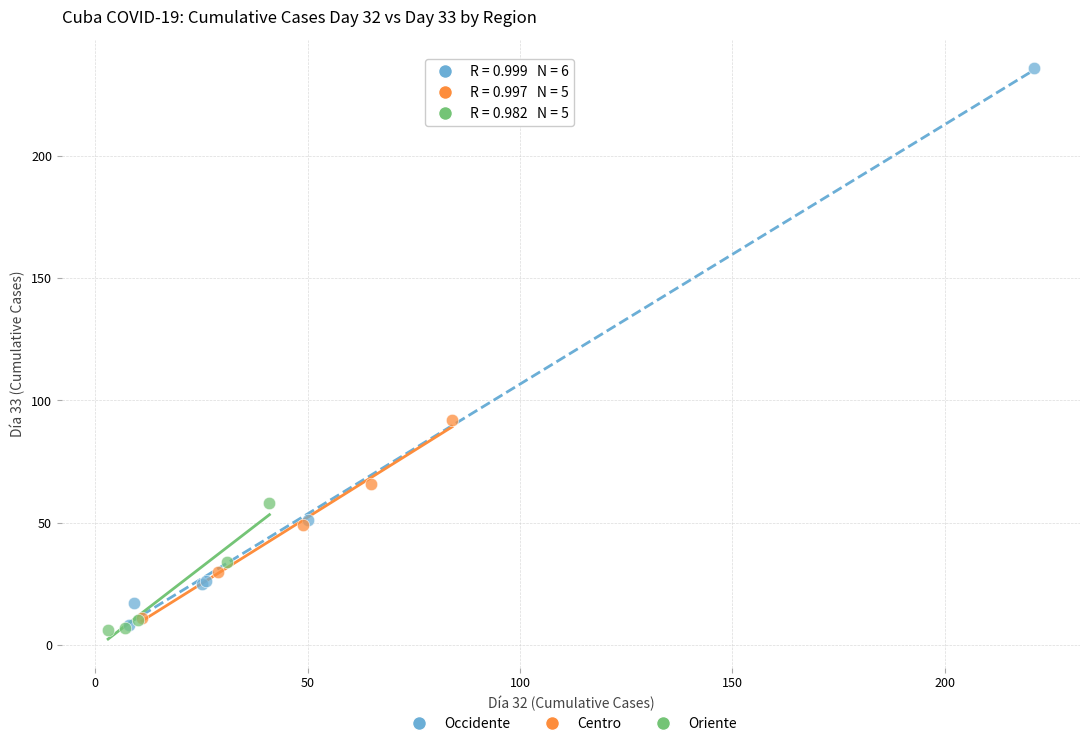

Which series contains the highest Y value?

Occidente